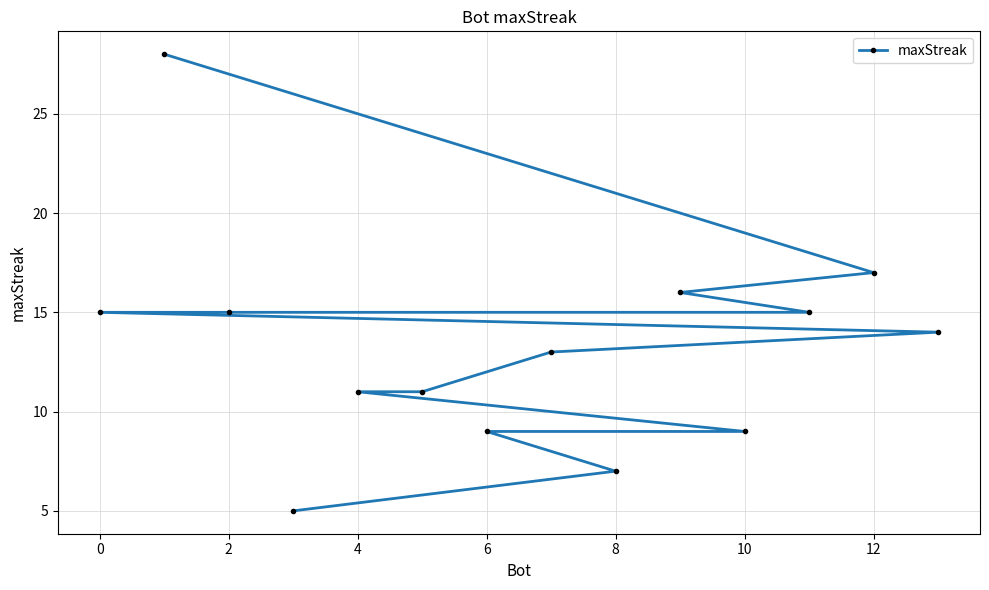

What is the maximum value shown in the chart?

28